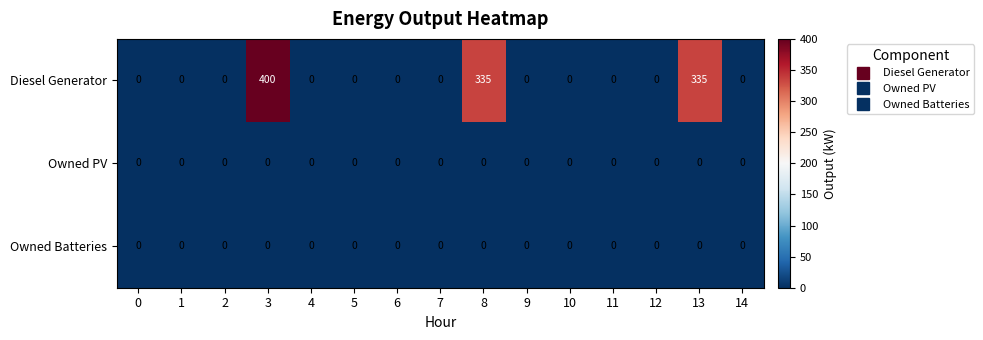

Is it true that Owned Batteries equals 0 at 10?

True